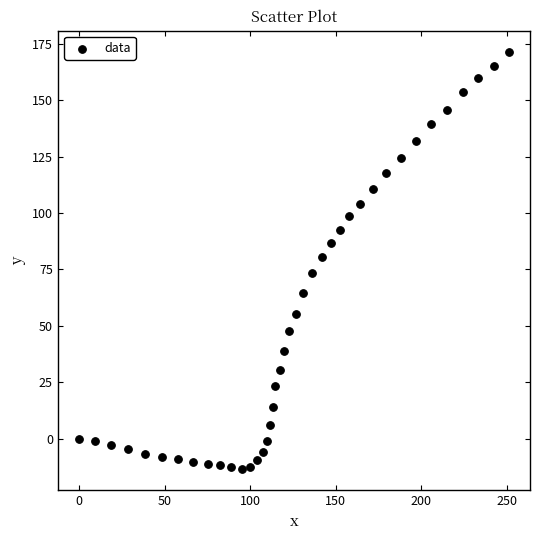

What is the range of Y values (max minus min)?

185.1